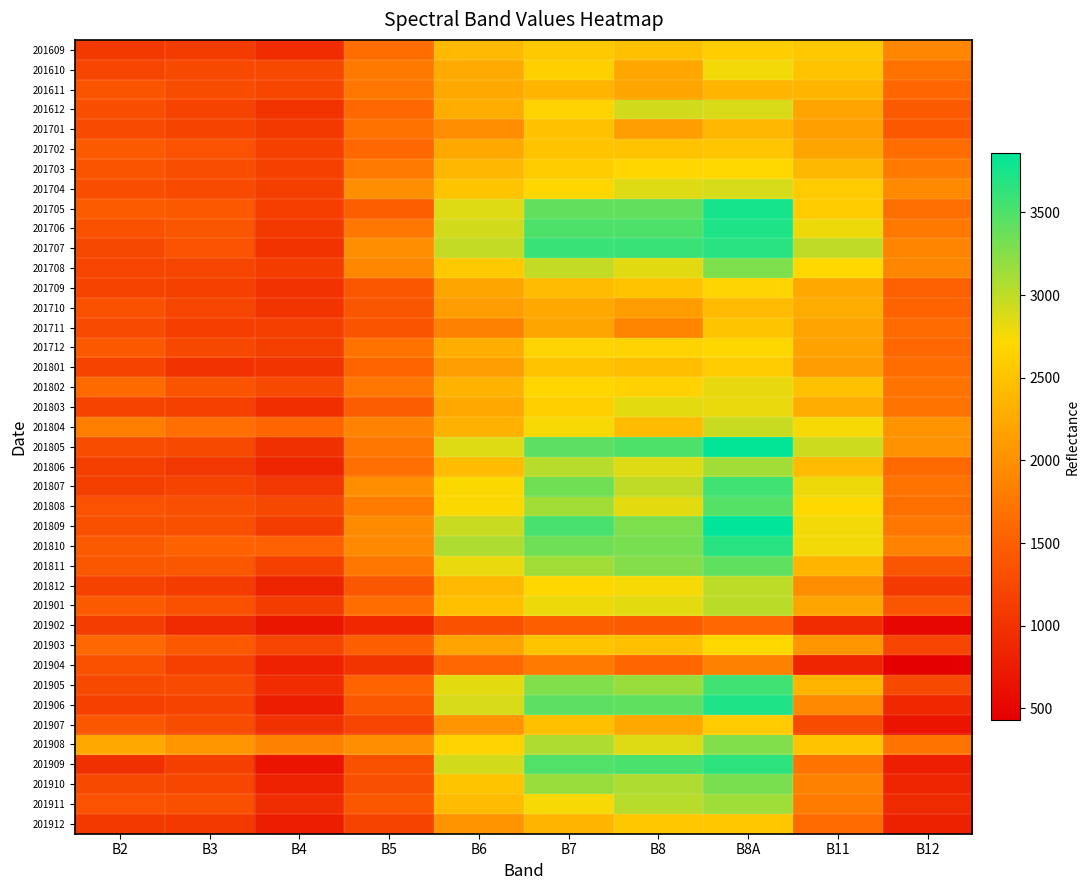

Rank the series at B8A from lowest to highest value.

201902, 201904, 201611, 201701, 201710, 201711, 201702, 201912, 201801, 201907, 201609, 201709, 201712, 201703, 201903, 201610, 201803, 201802, 201612, 201704, 201804, 201812, 201901, 201806, 201911, 201908, 201708, 201910, 201811, 201808, 201807, 201905, 201909, 201810, 201707, 201906, 201706, 201705, 201805, 201809